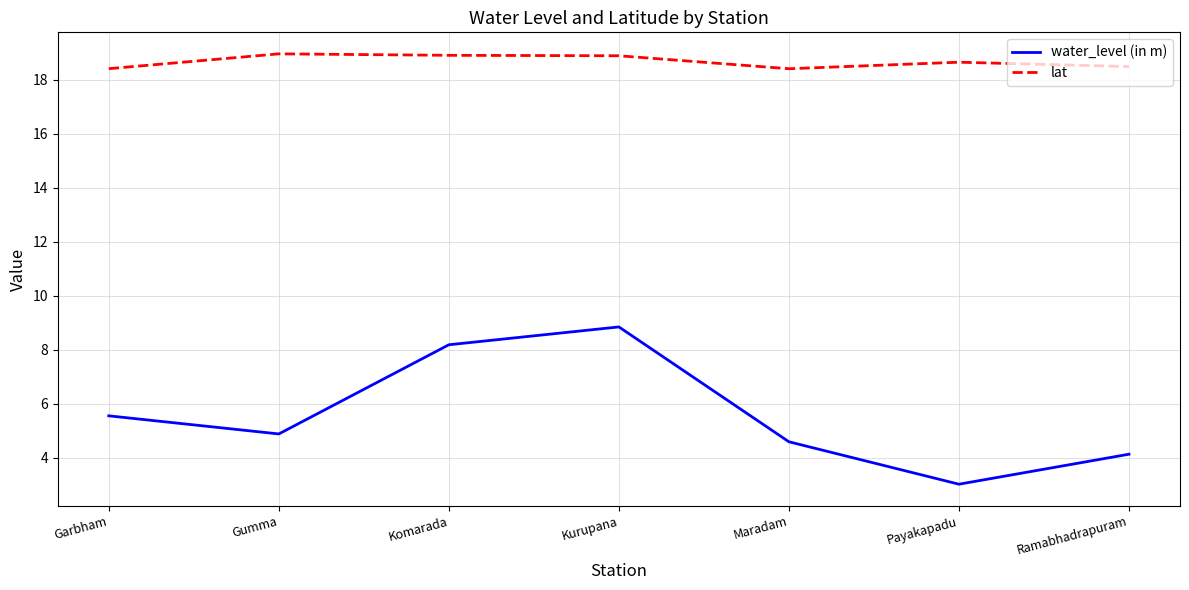

True or false: lat and water_level (in m) cross at least once.

False